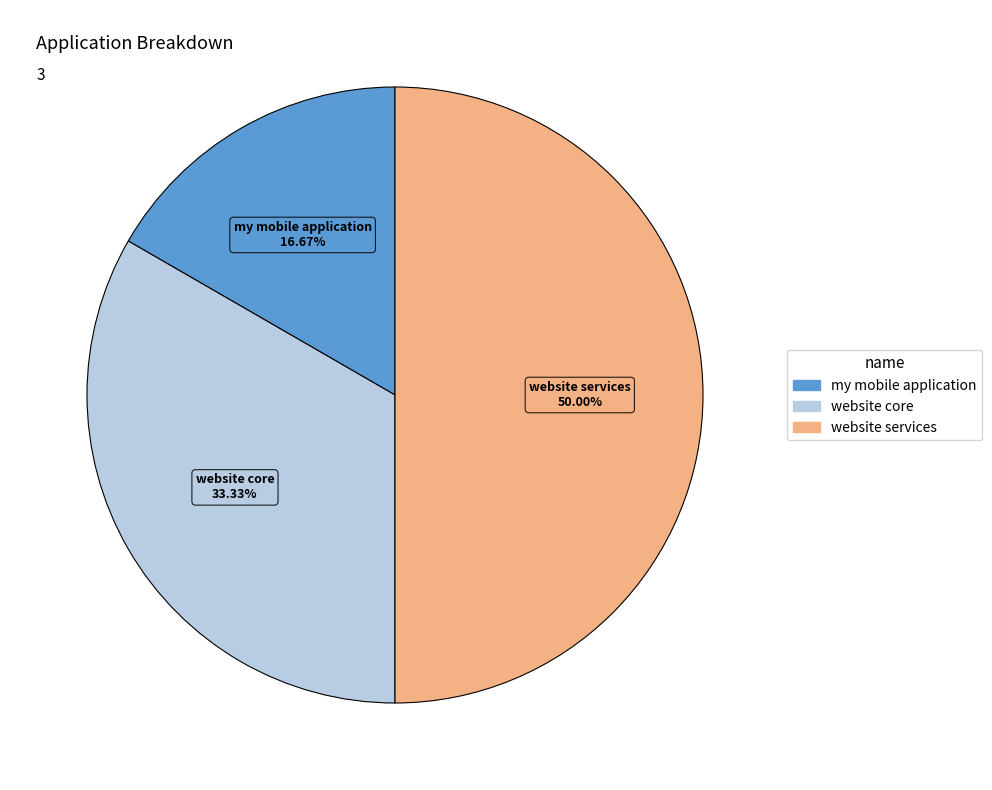

What is the ratio of the value at website core to the value at website services?

0.7